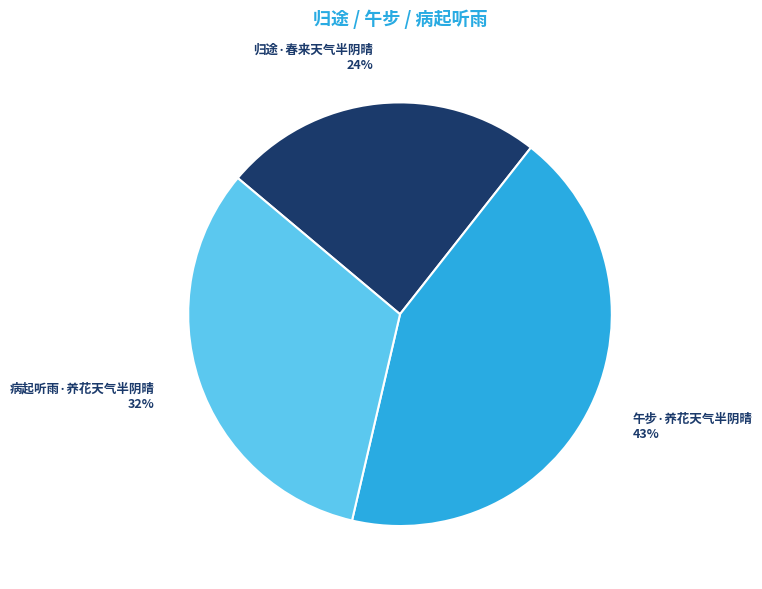

Rank the categories by value from highest to lowest.

午步·养花天气半阴晴, 病起听雨·养花天气半阴晴, 归途·春来天气半阴晴